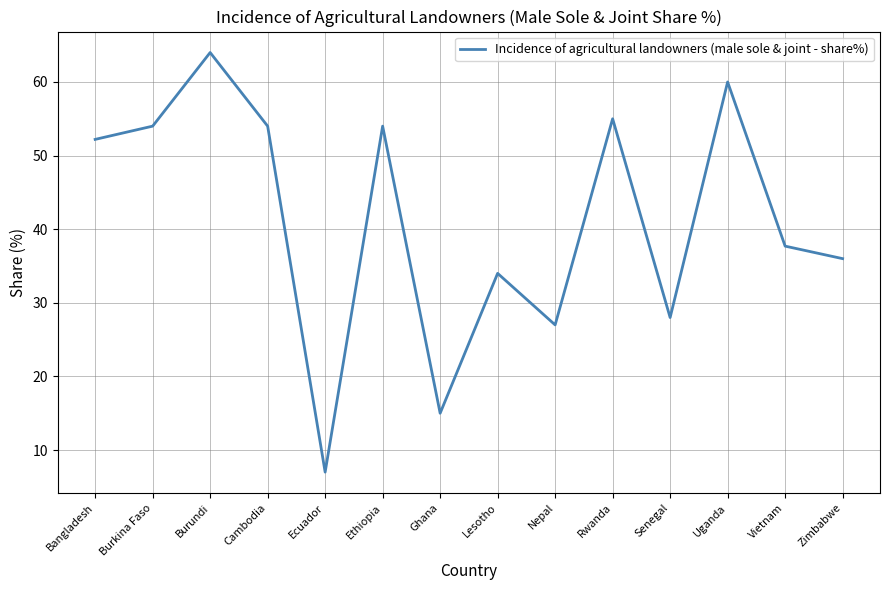

What is the greatest value displayed?

64.0